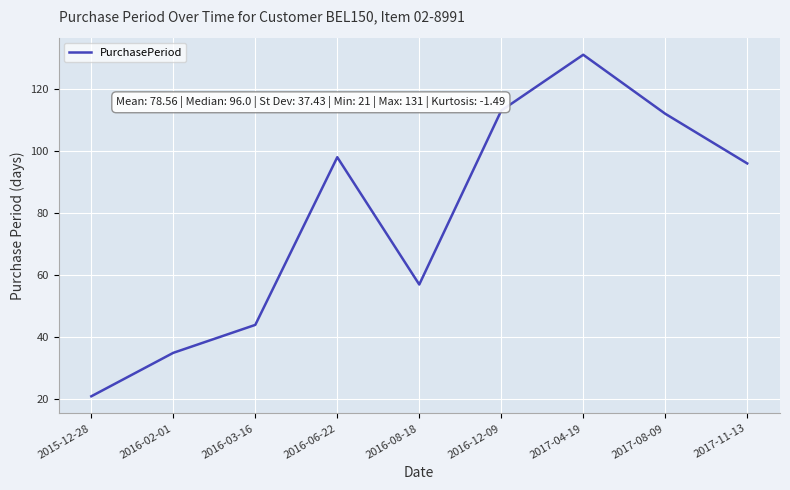

What is the greatest value displayed?

131